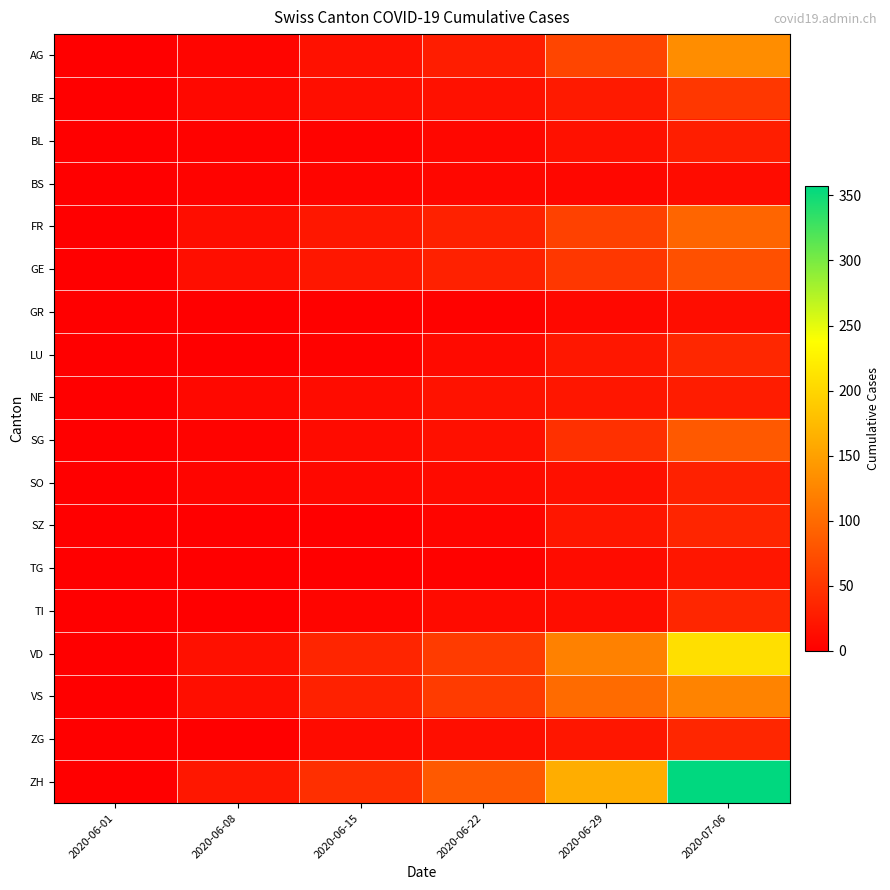

At which category is the sum across all series the highest?

2020-07-06